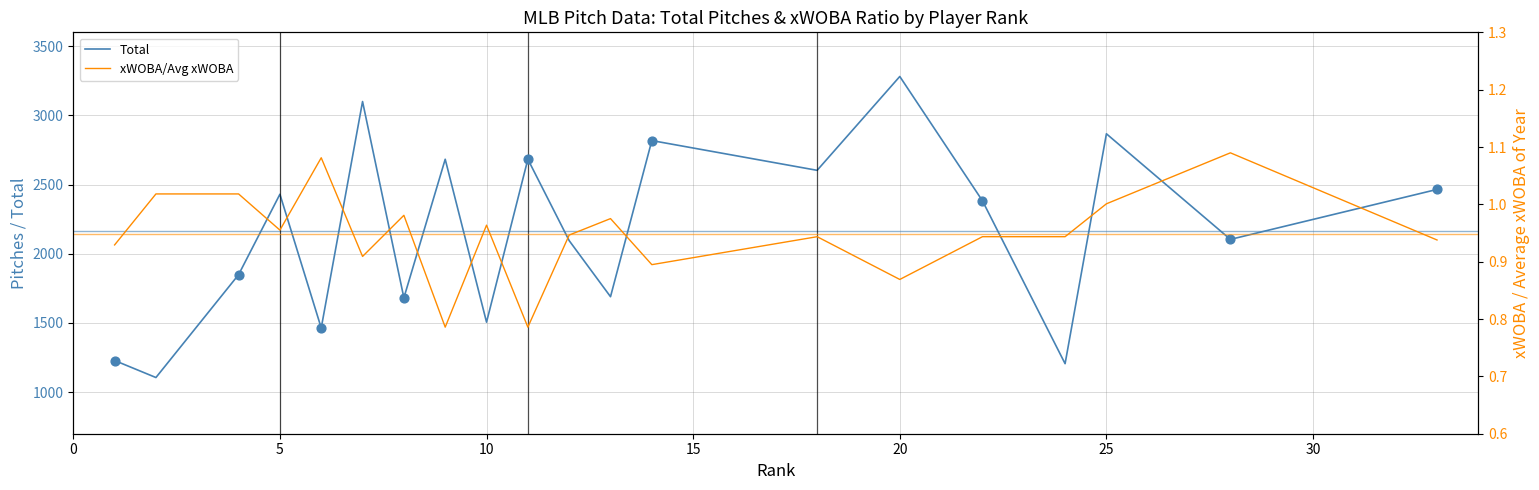

What is the total value across all series at 5?

2431.0